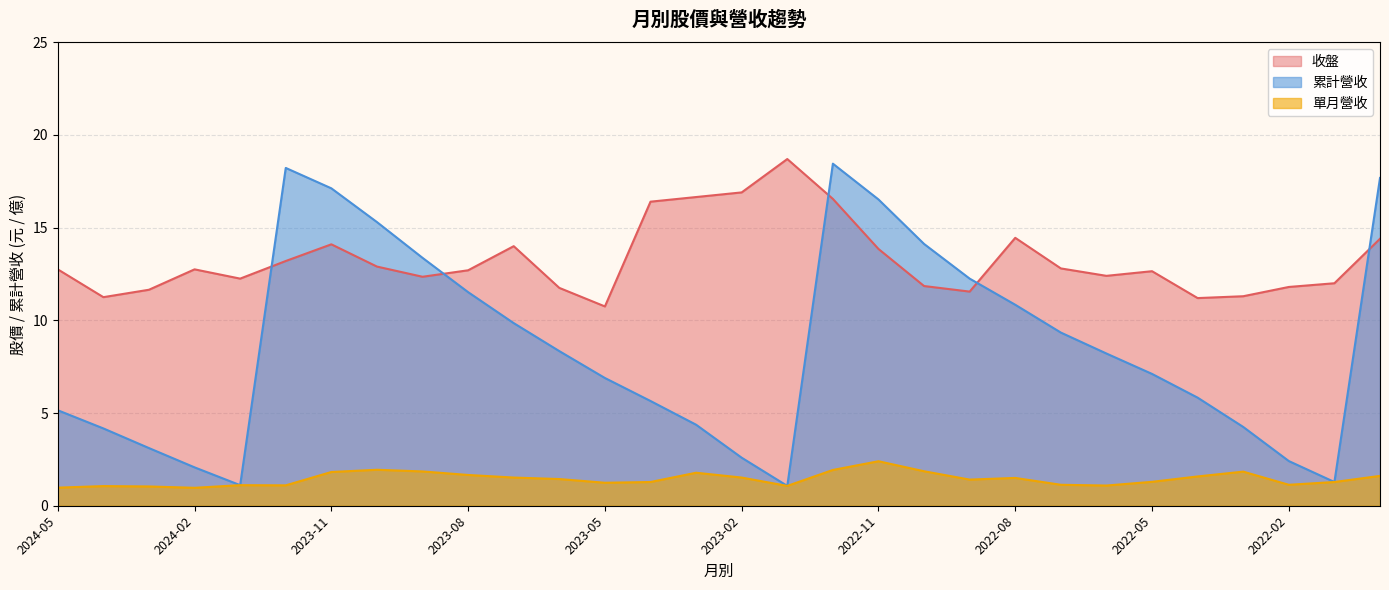

Where does the 累計營收 series first go above 8?

2023-12